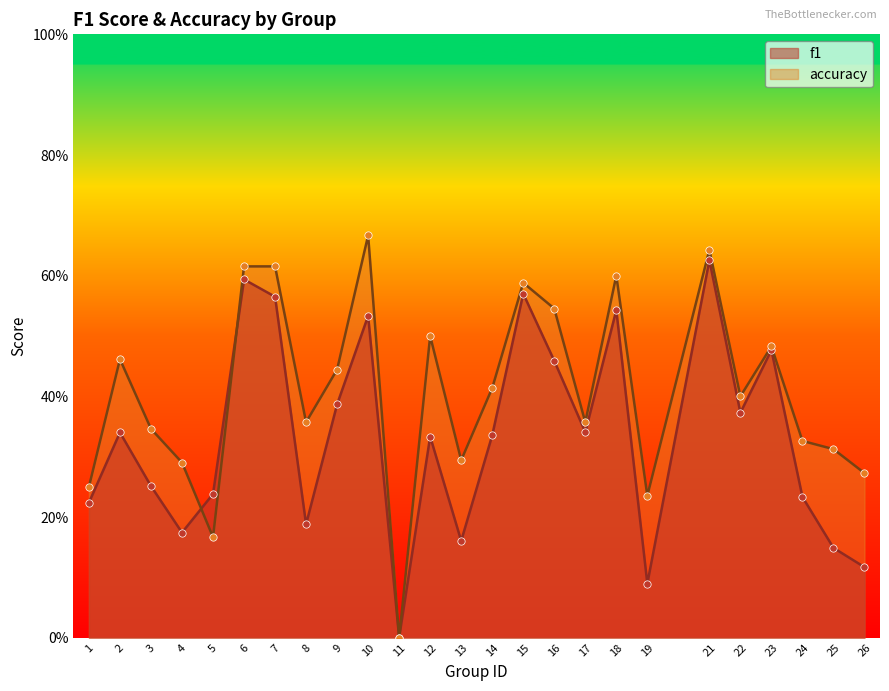

Which series reaches the maximum Y coordinate?

accuracy